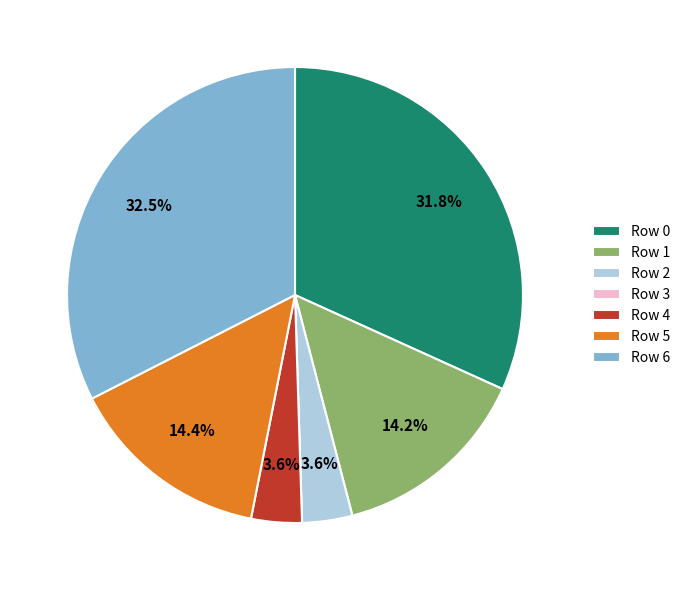

What is the total percentage of Row 5 and Row 2?

18.0%